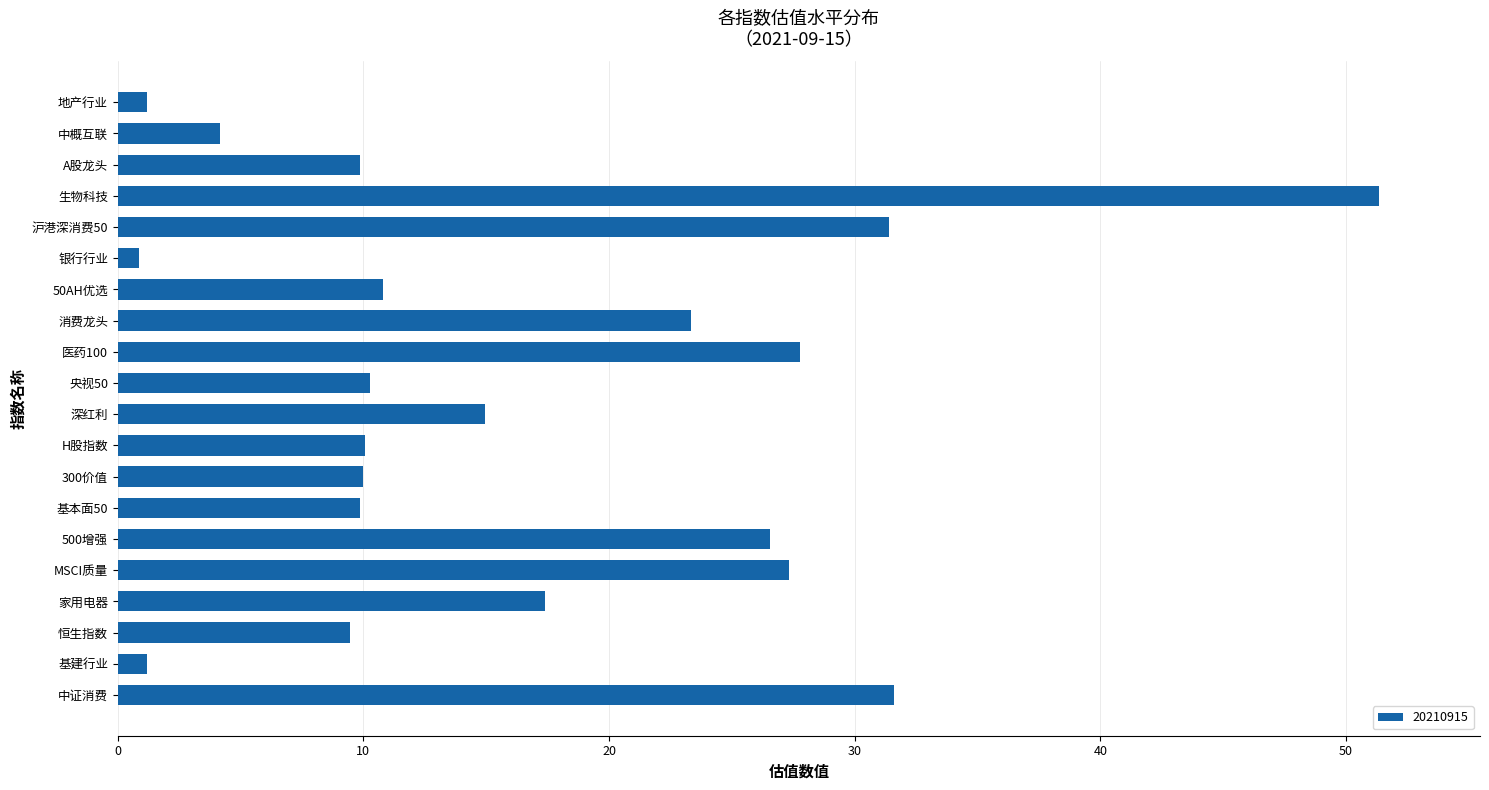

At which category does the chart reach its peak across all series?

生物科技